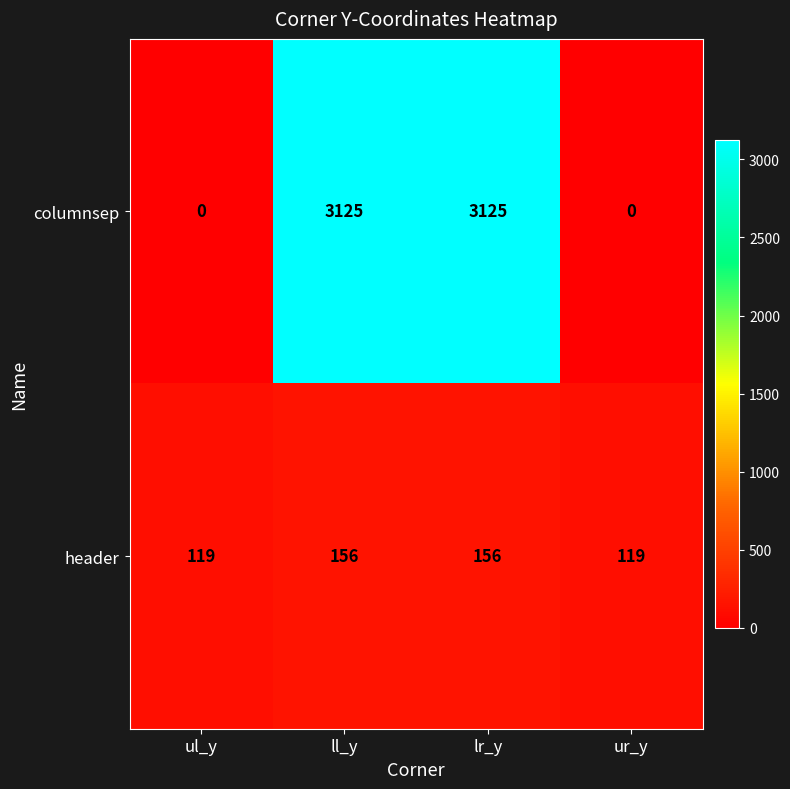

What is the average value of the header series?

138